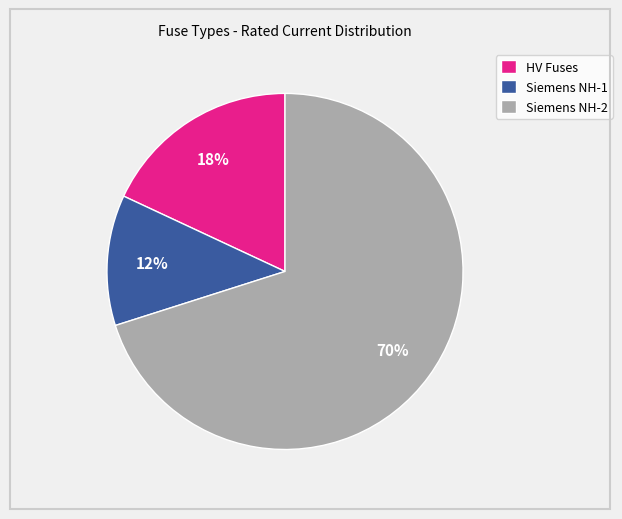

To the nearest percent, what is the combined percentage of Siemens NH-1 and HV Fuses?

30%